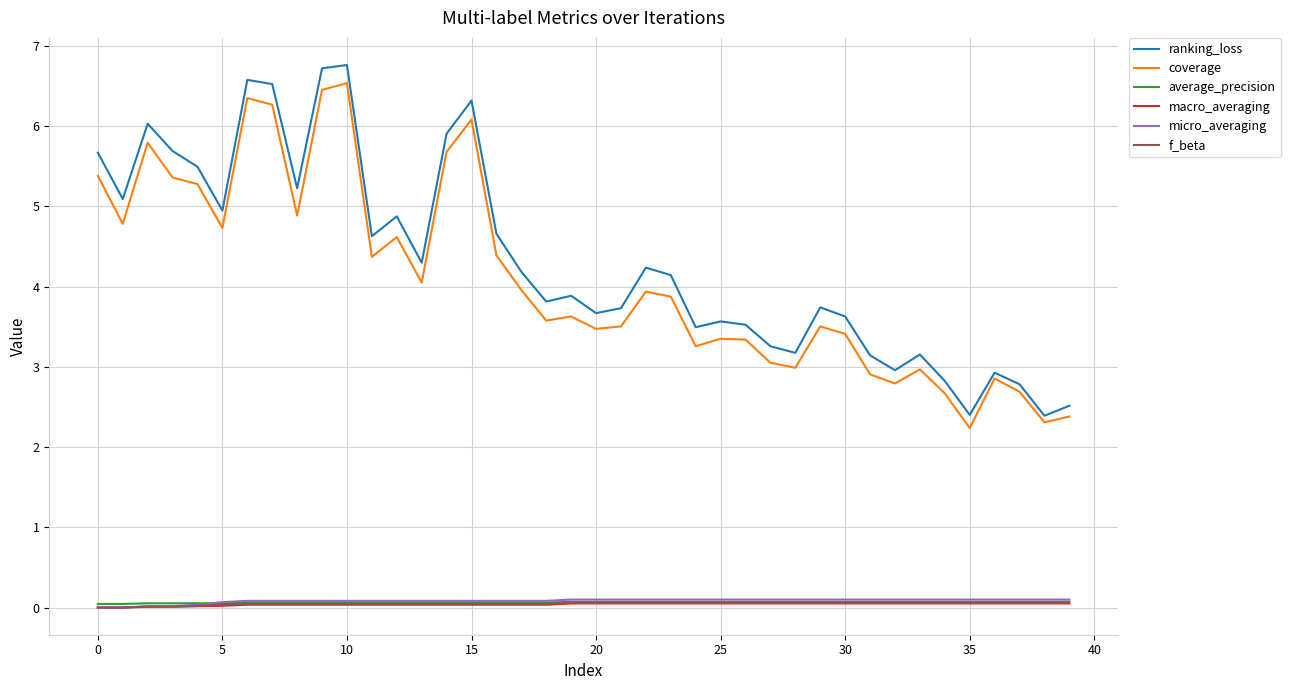

True or false: macro_averaging and average_precision cross at least once.

False